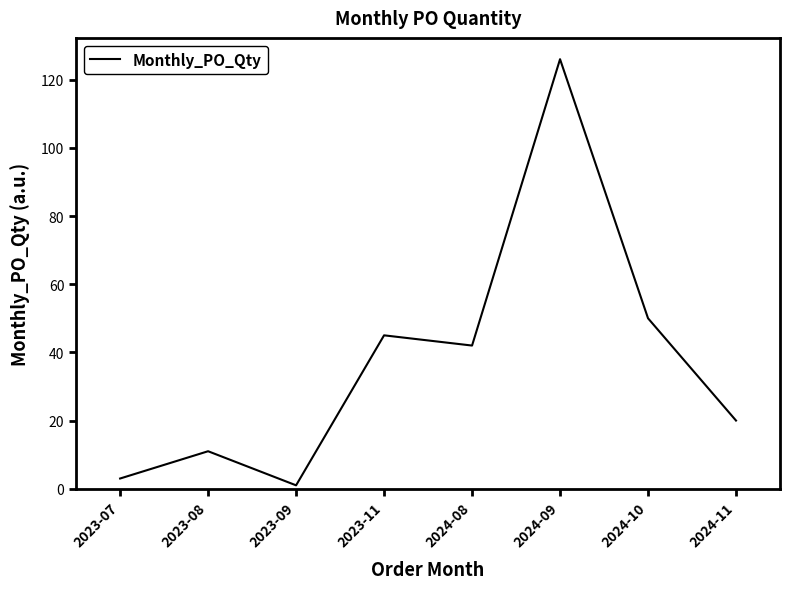

True or false: the data shows 11 at 2023-08.

True